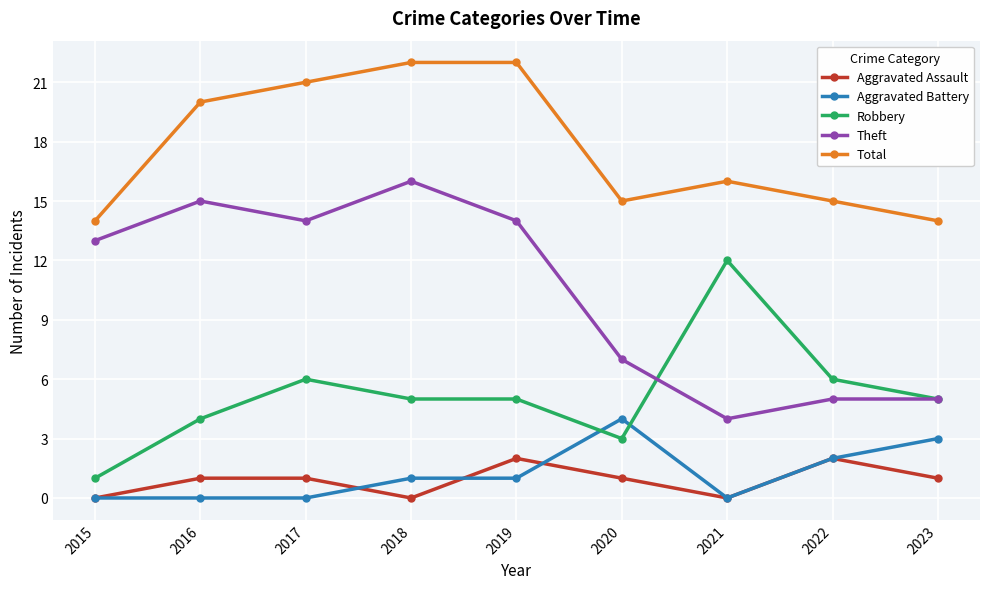

Which series has the largest total across all categories?

Total